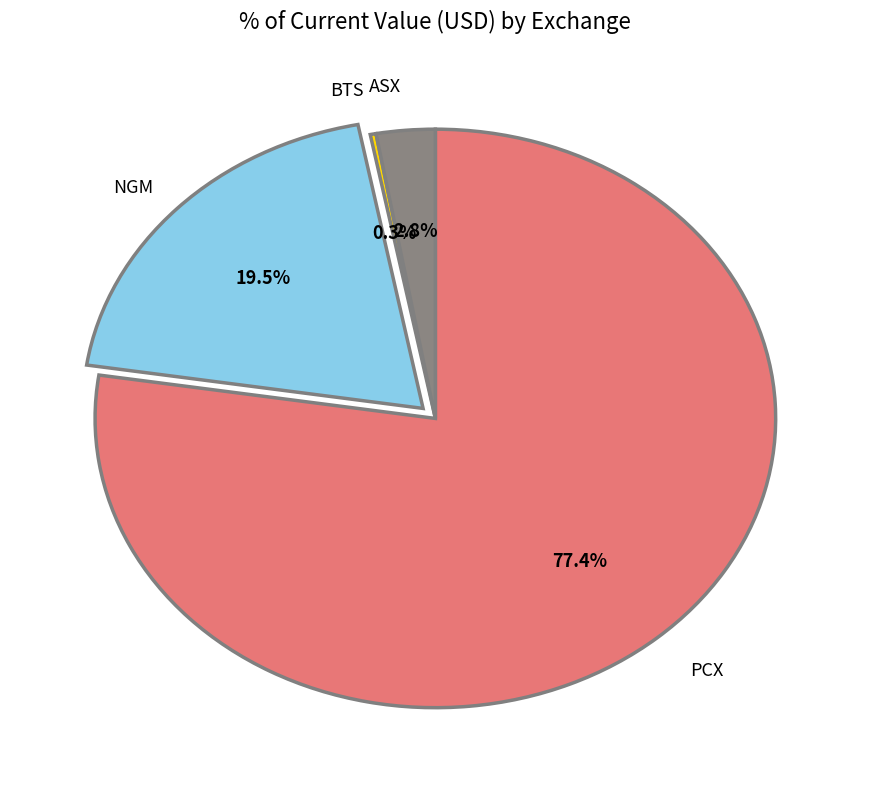

What percentage do PCX and NGM together represent?

96.9%